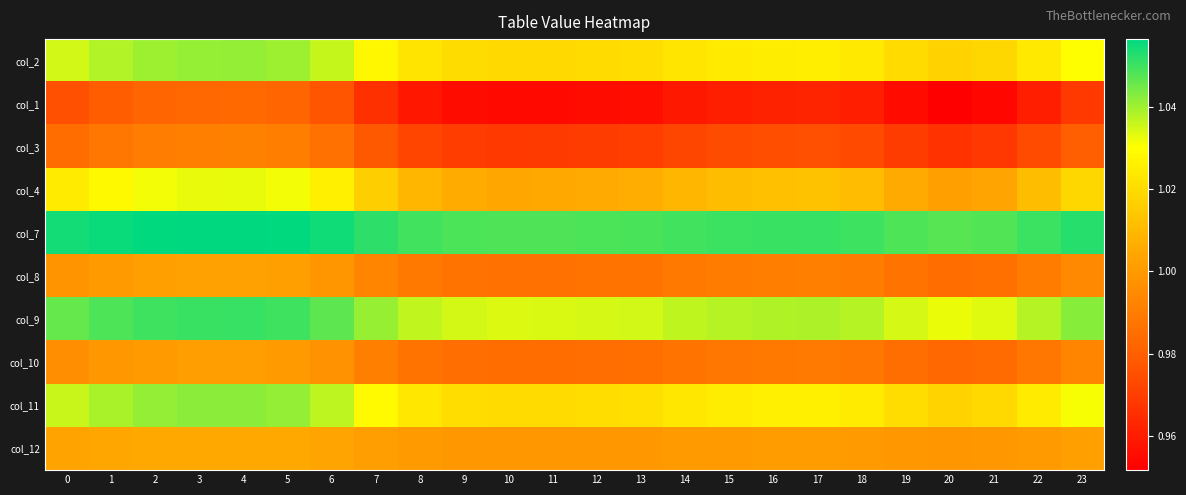

At 7, list the series in order from smallest to largest.

col_1, col_3, col_10, col_8, col_12, col_4, col_2, col_11, col_9, col_7